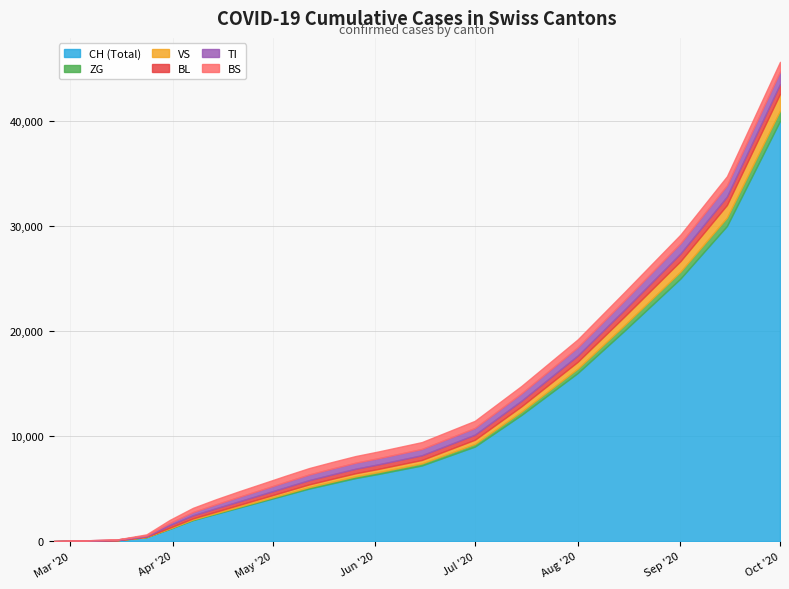

Is it true that TI equals 0 at 0?

True